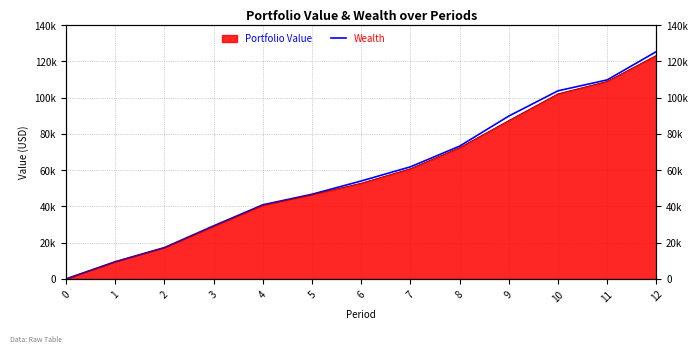

Reading left to right, extract all data points from this chart.

0=0.0	1=9473.9	2=17269.0	3=29256.1	4=40868.0	5=46683.3	6=53999.2	7=61804.6	8=73219.3	9=89816.6	10=103726.6	11=109750.9	12=125374.6